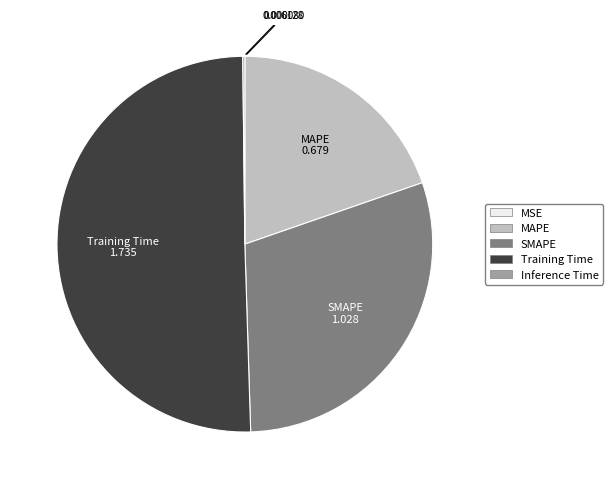

Which category has the biggest portion of the pie?

Training Time